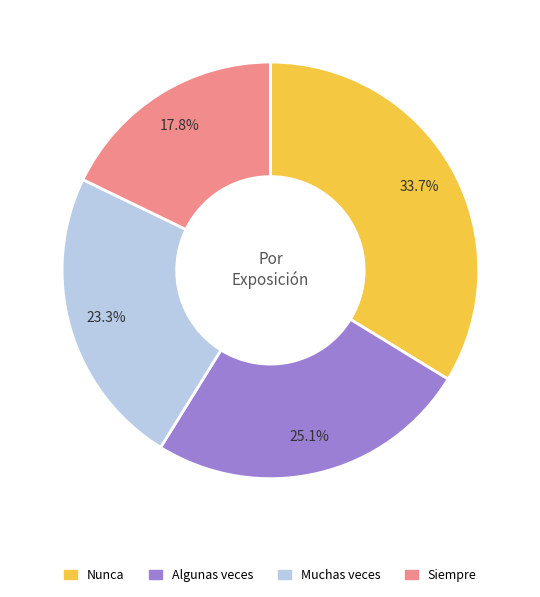

How many segments does this pie chart have?

4